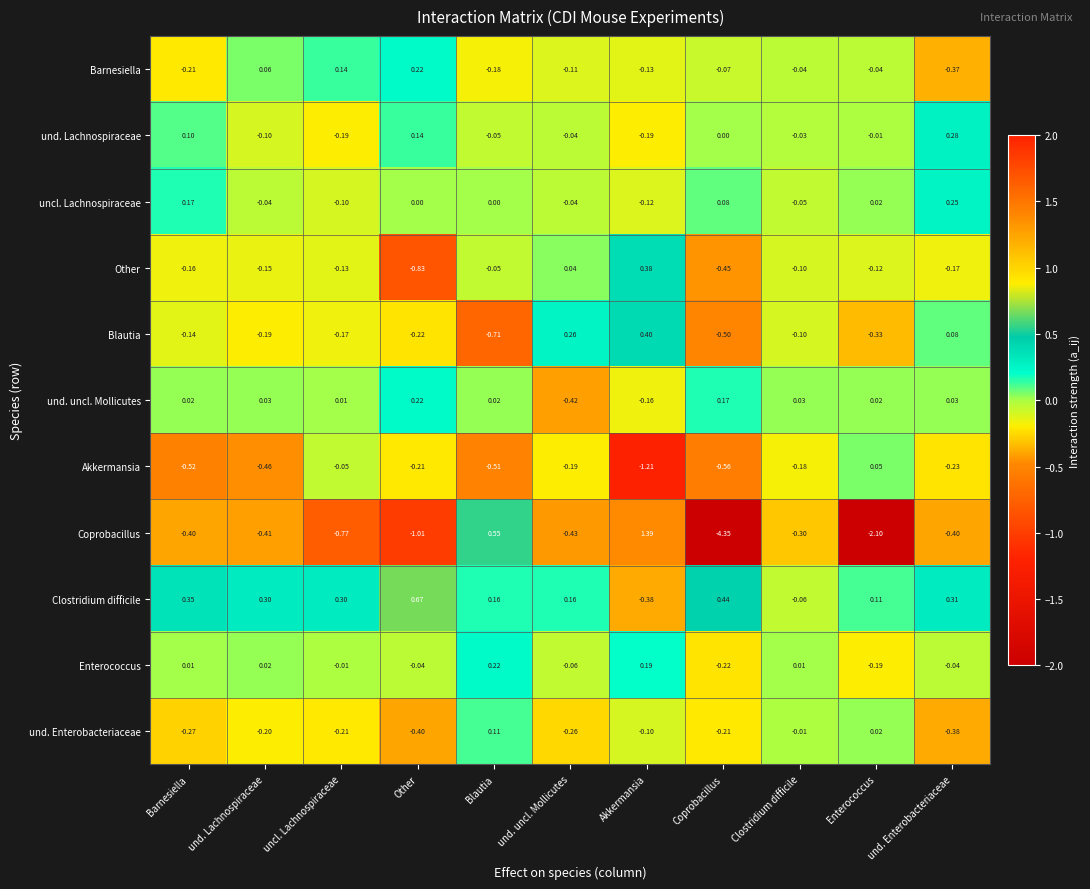

How many categories are shown in the chart?

11